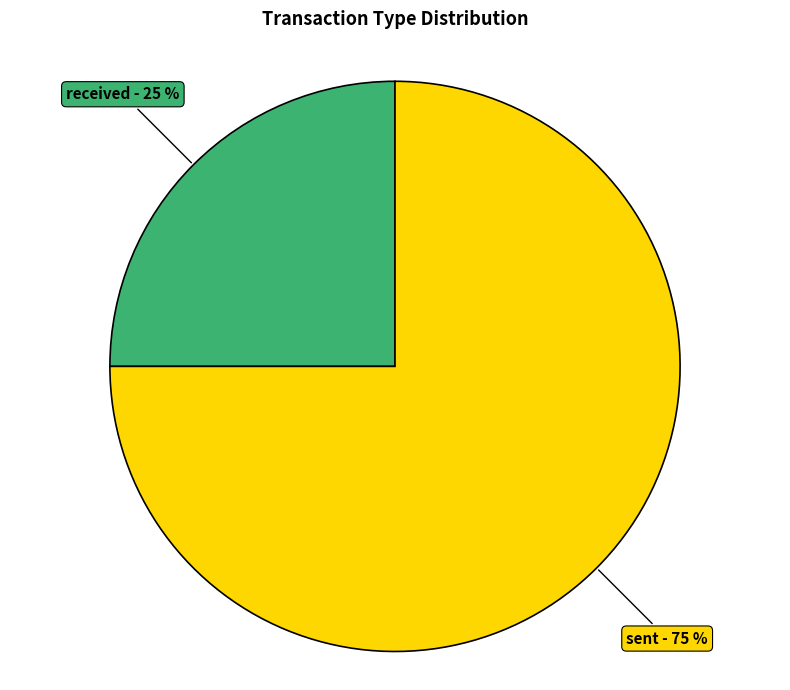

To the nearest percent, what is the difference between the largest and smallest slice percentages?

50%